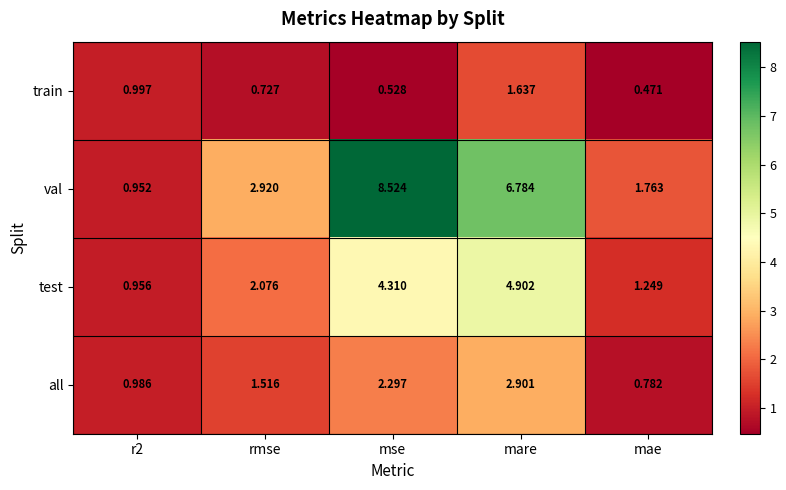

What is the spread (max minus min) of values at mae?

1.3